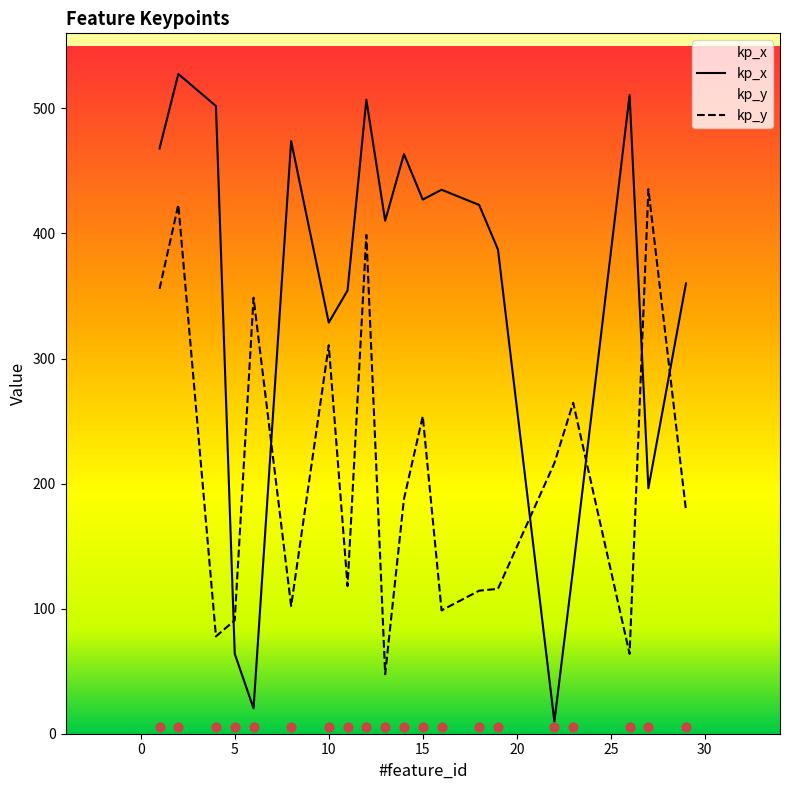

Which series has the largest total across all categories?

kp_x